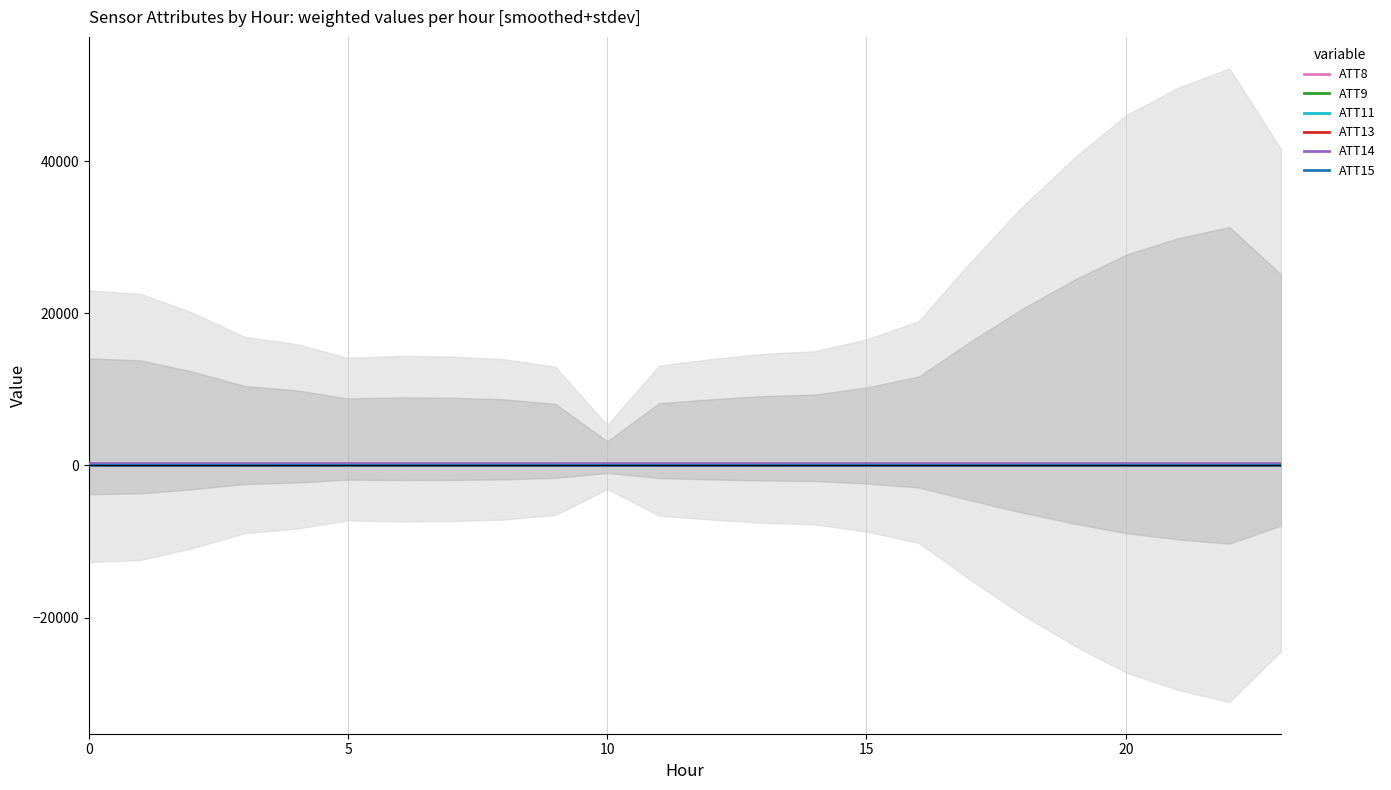

What are all the series names shown in the legend?

ATT8, ATT9, ATT11, ATT13, ATT14, ATT15